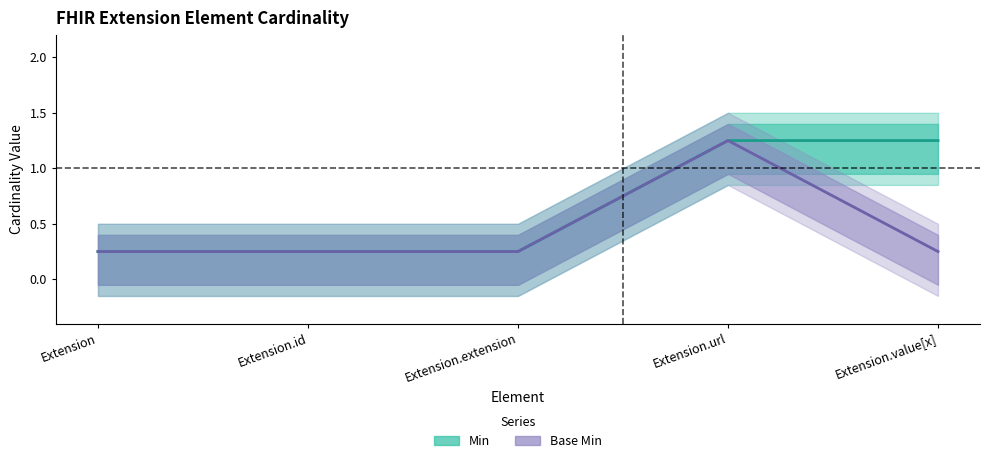

The value of Min at Extension.url is 1.2. True or false?

True